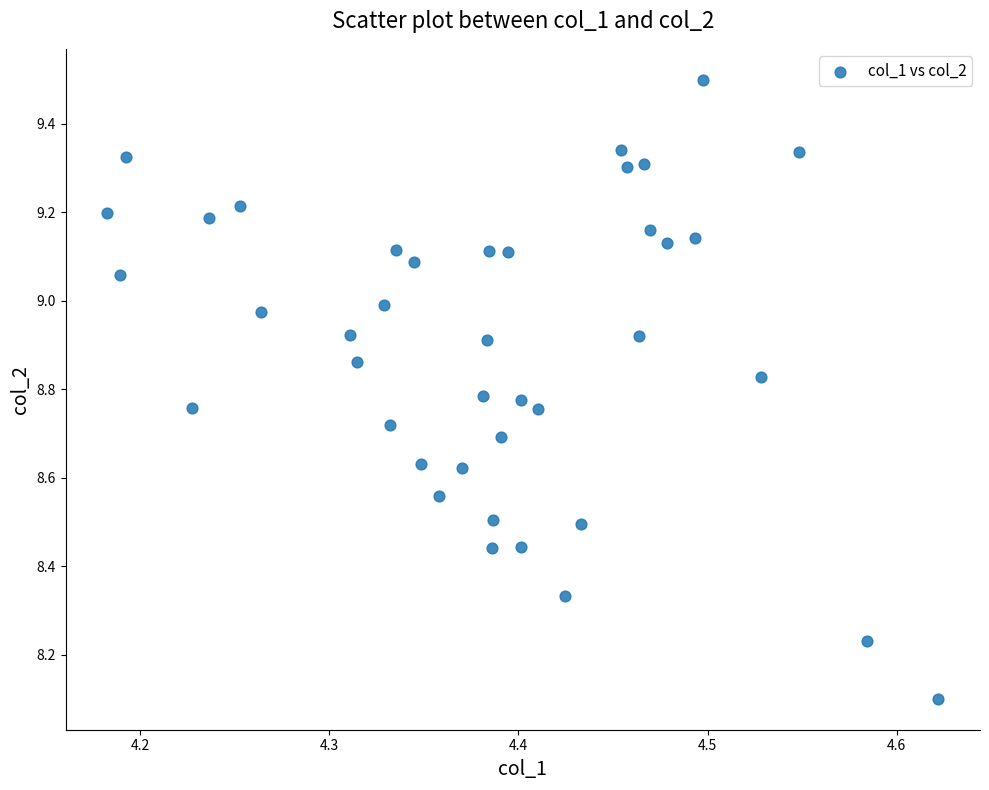

What is the range of X values (max minus min)?

0.4